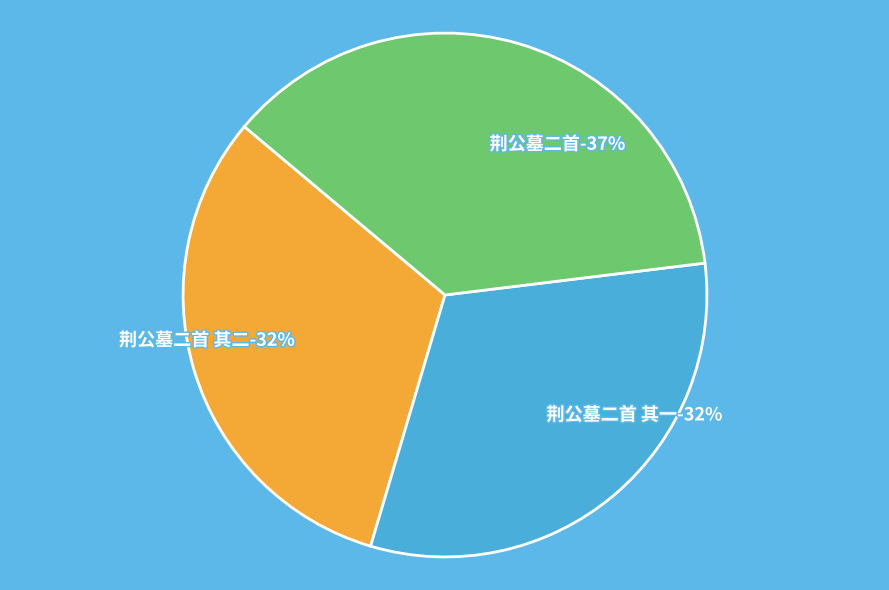

Is there any slice that represents more than half of the pie?

No